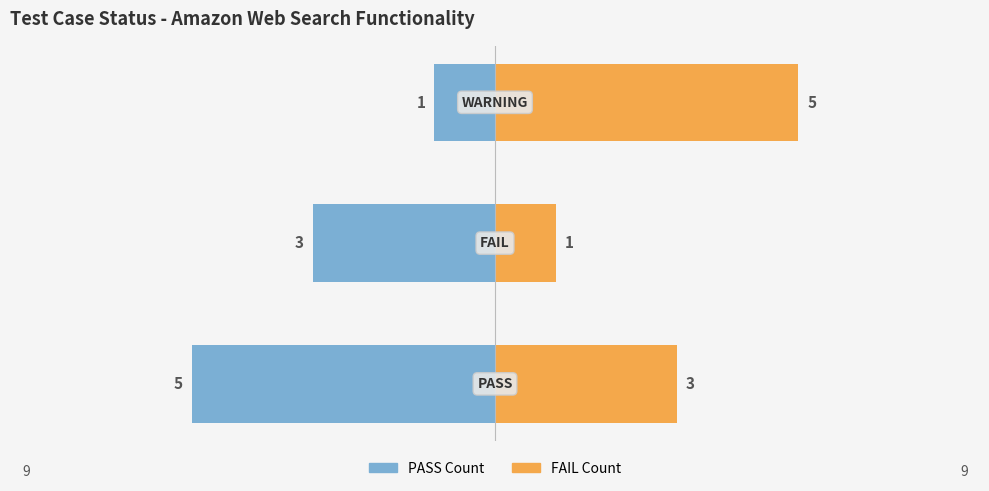

Reading left to right, extract all data points from this chart.

PASS / Left Count: 0=-5	1=-3	2=-1
FAIL / Right Count: 0=3	1=1	2=5